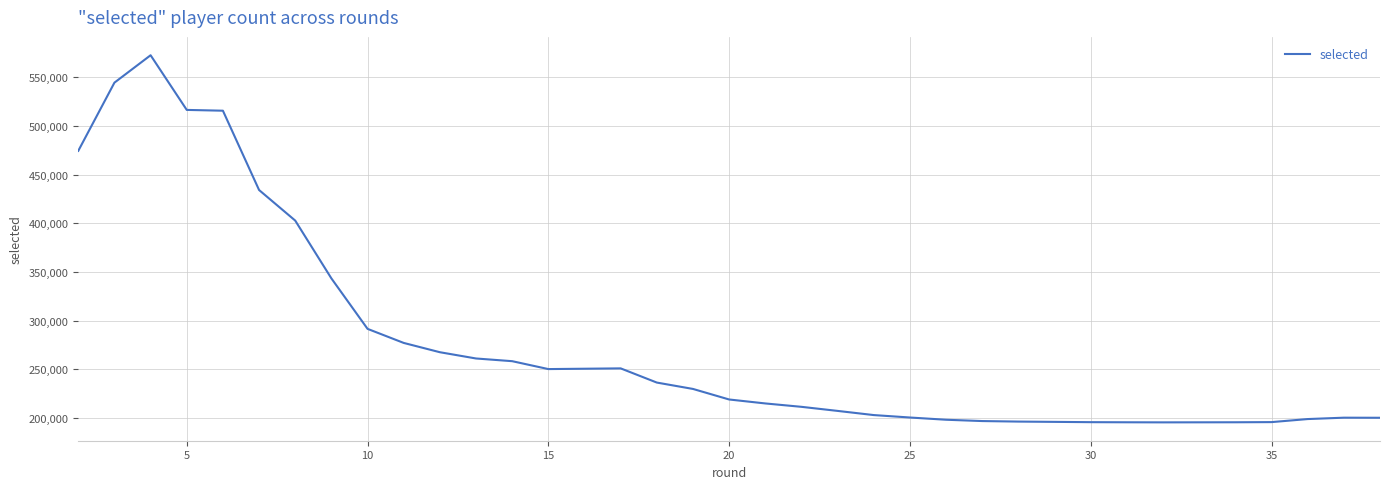

What is the minimum value shown in the chart?

195260